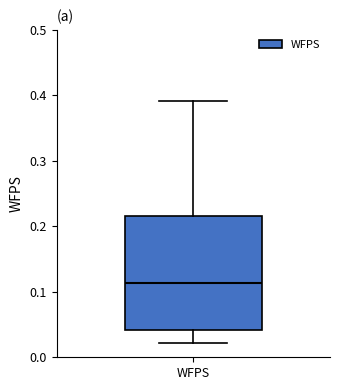

Where does the median line of the box for WFPS sit on the y-axis? The values are not printed on the chart, so give them approximately, as read against the axis.

0.11